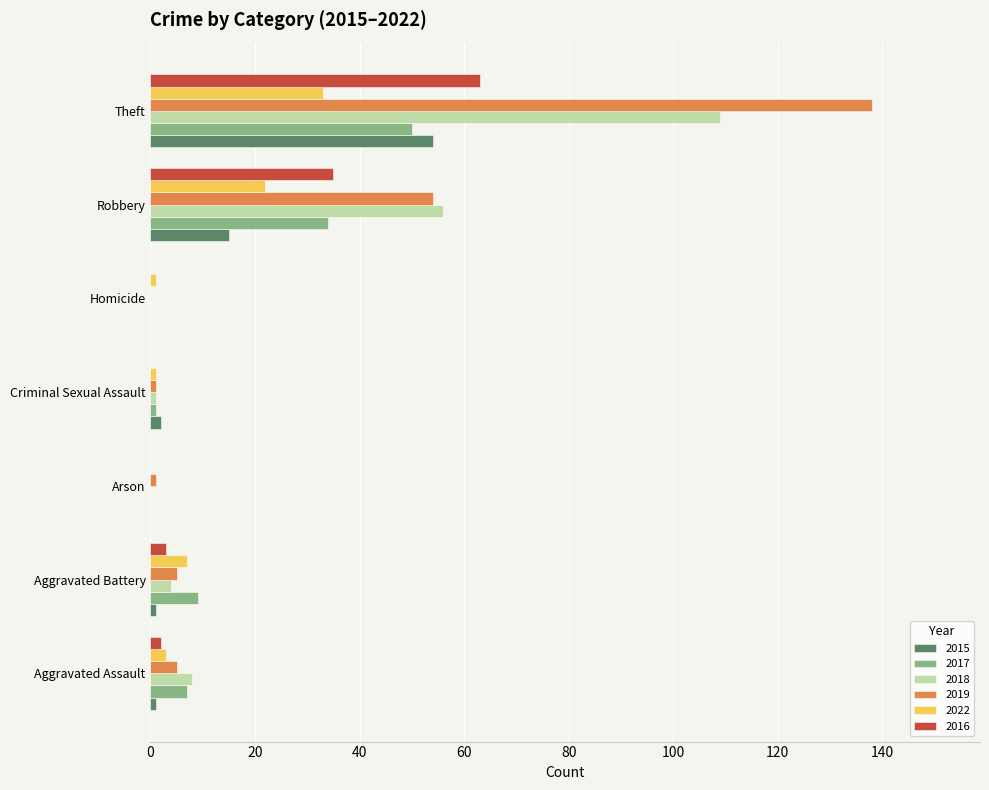

The value of 2016 at Aggravated Assault is 2. True or false?

True